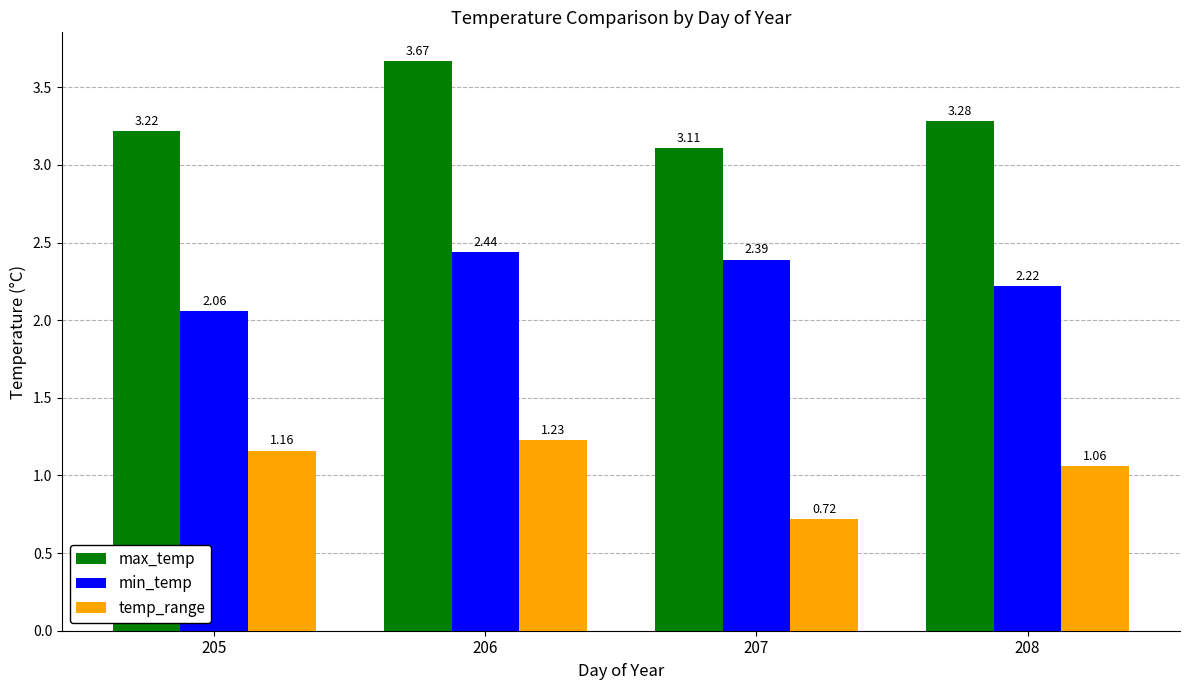

What is the value of the max_temp bar at the 3rd from the left?

3.1